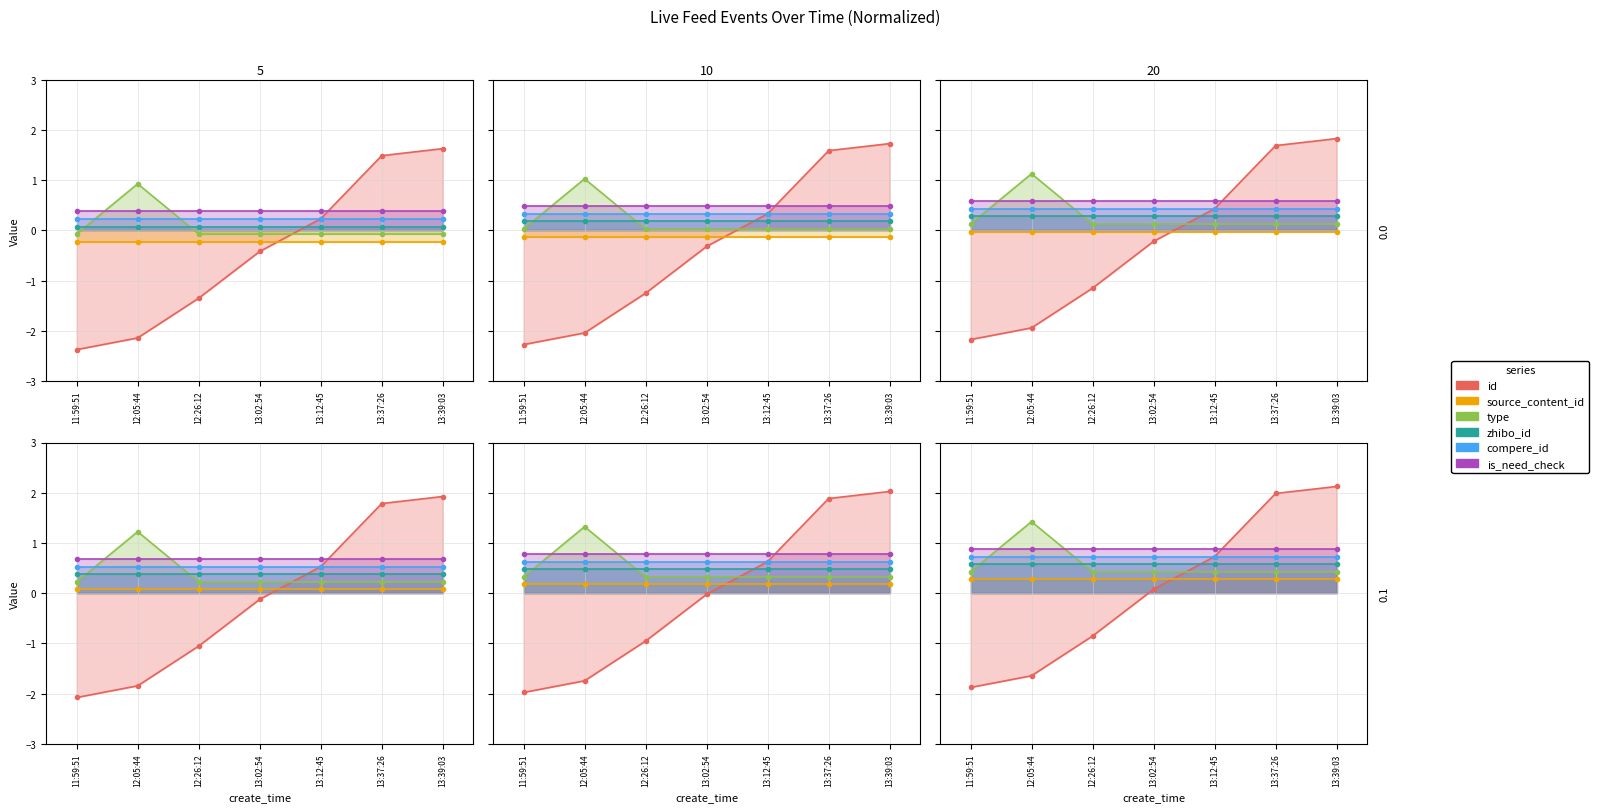

What is the greatest value displayed?

2.1